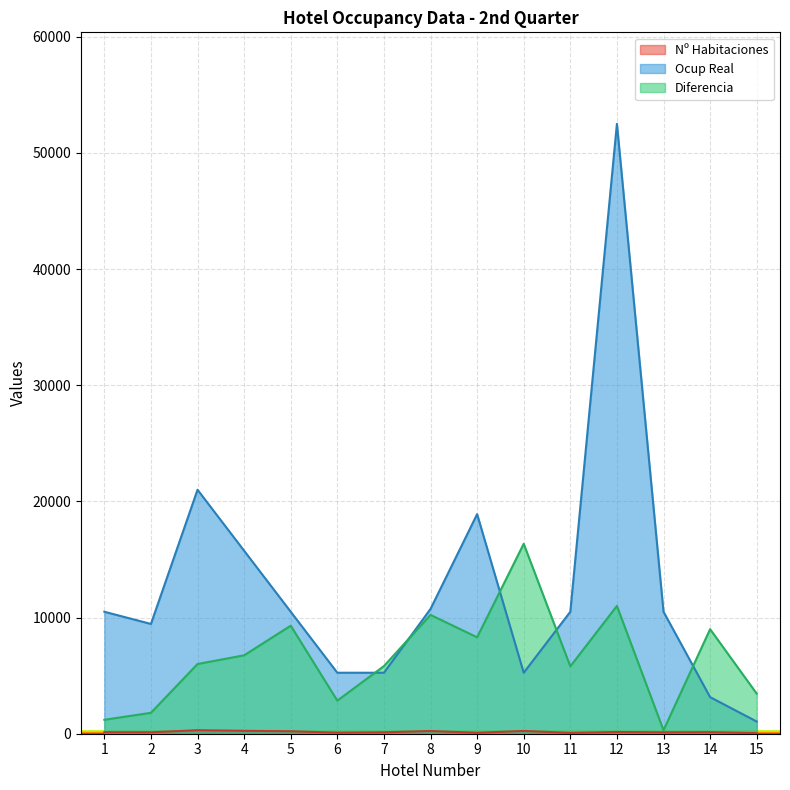

At how many categories does at least one series exceed 37785?

1